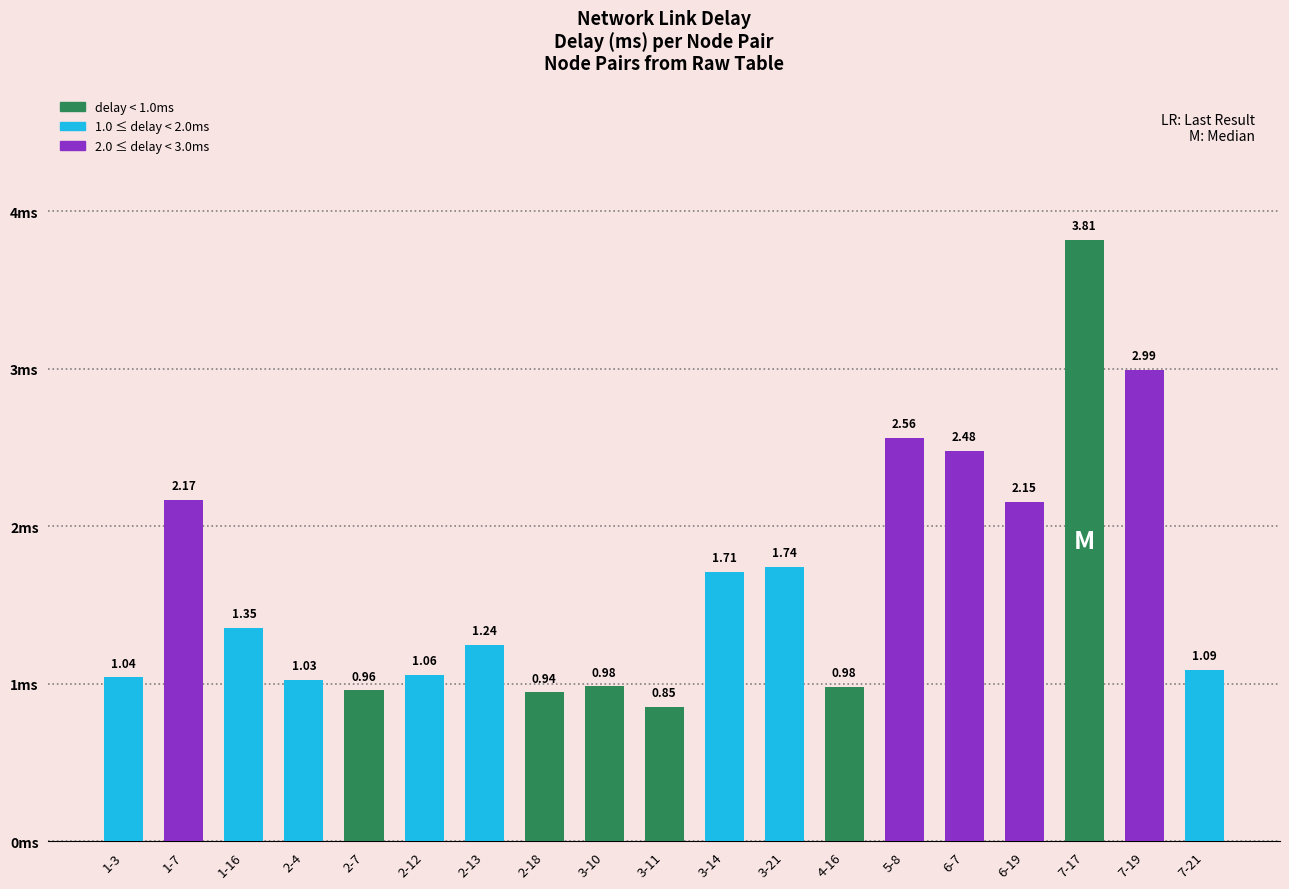

How many data points are above 1?

14